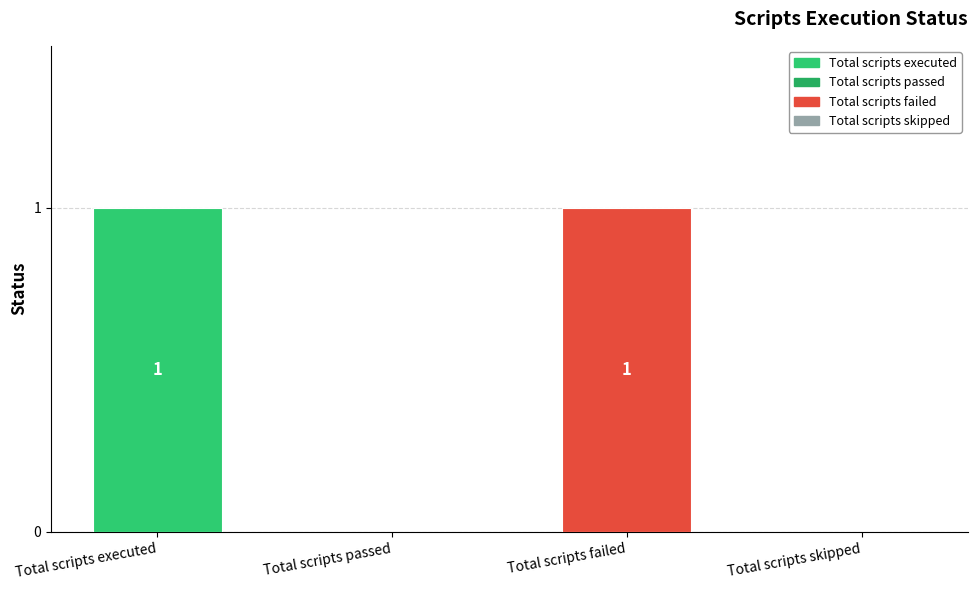

The value at Total scripts passed is 0. True or false?

True